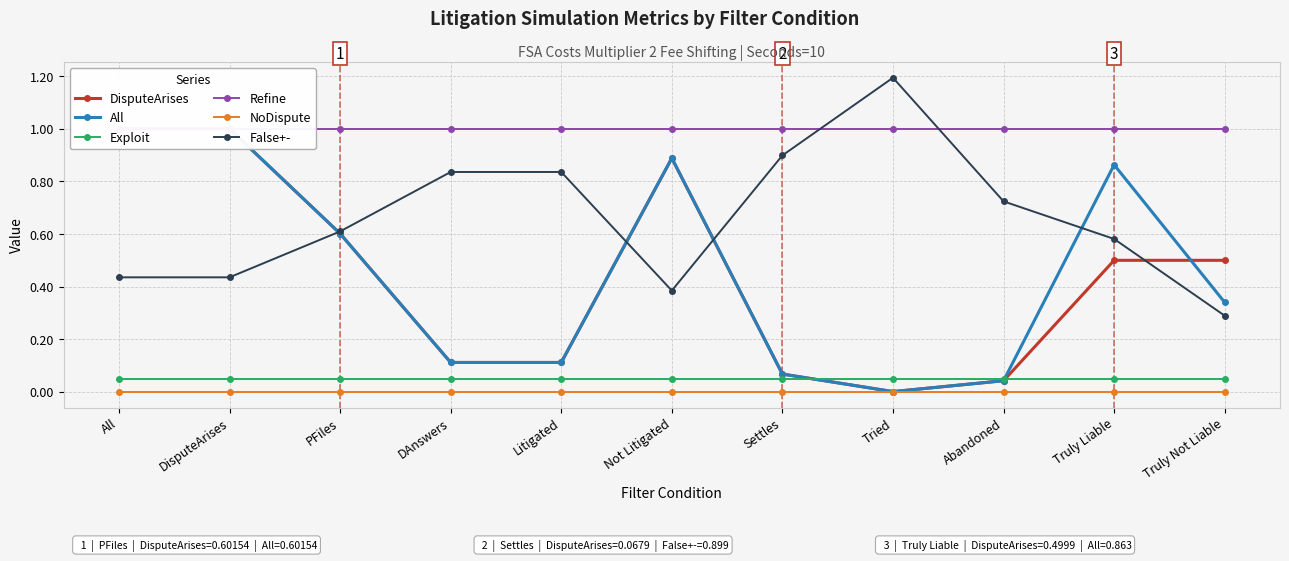

Rank the series by their maximum value, from highest to lowest.

False+-, DisputeArises, All, Refine, Exploit, NoDispute